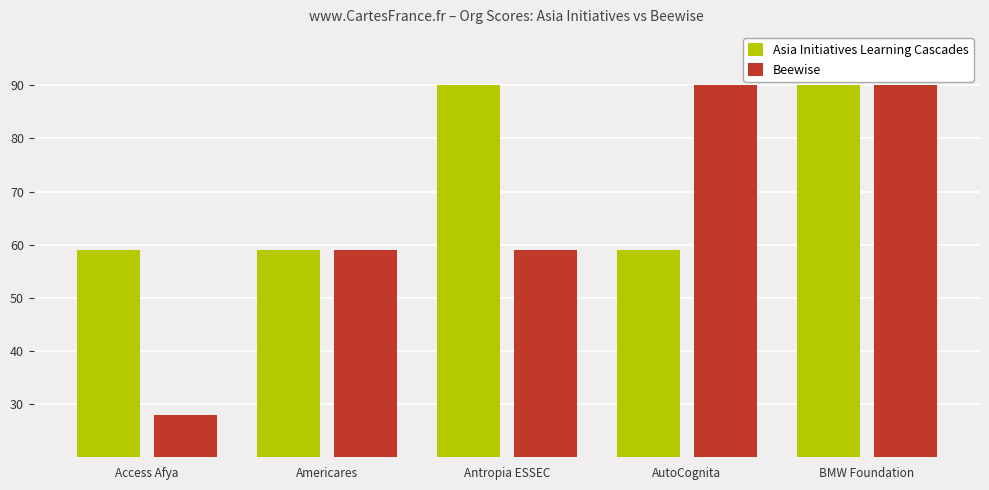

At Antropia ESSEC, list the series in order from largest to smallest.

Asia Initiatives Learning Cascades, Beewise